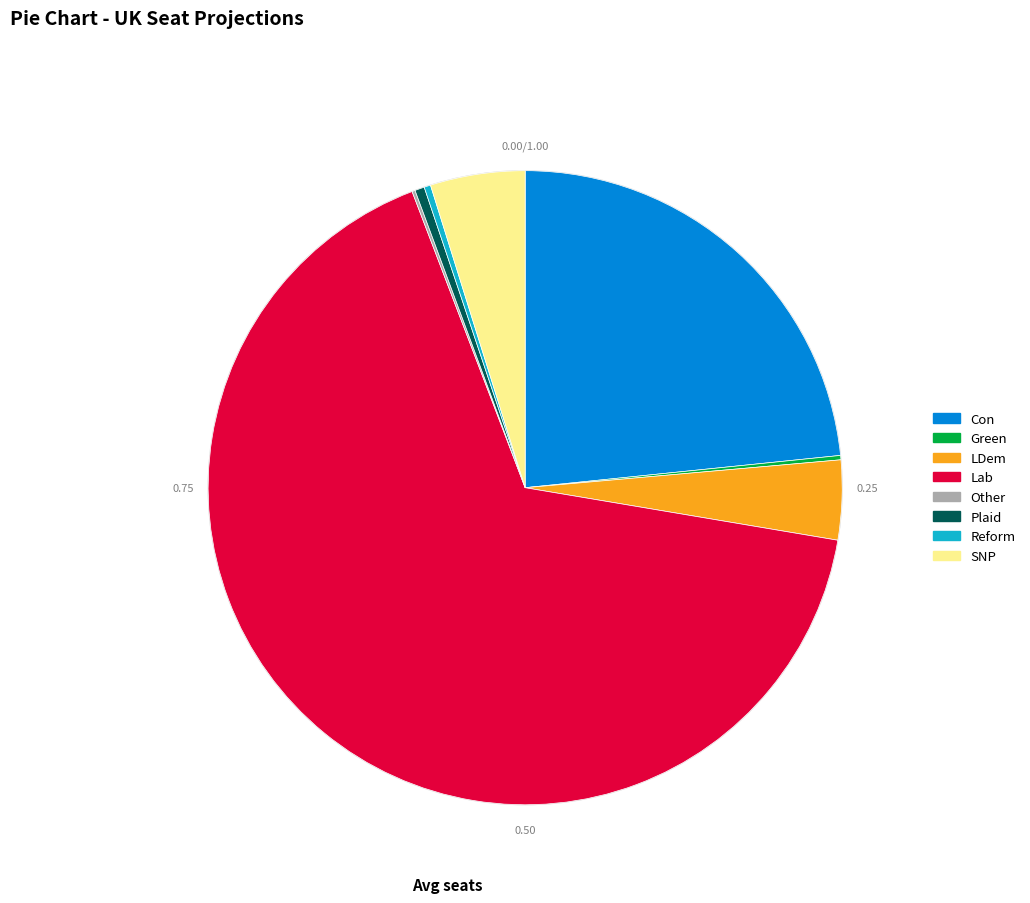

True or false: LDem accounts for 4% of the total.

True